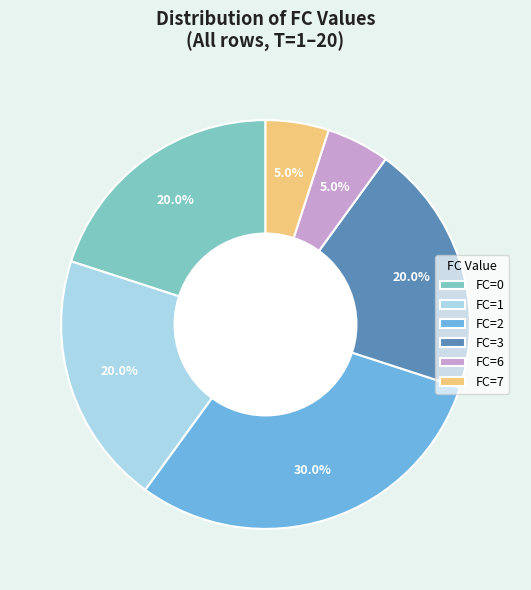

Does FC=7 account for over 50% of the chart?

No